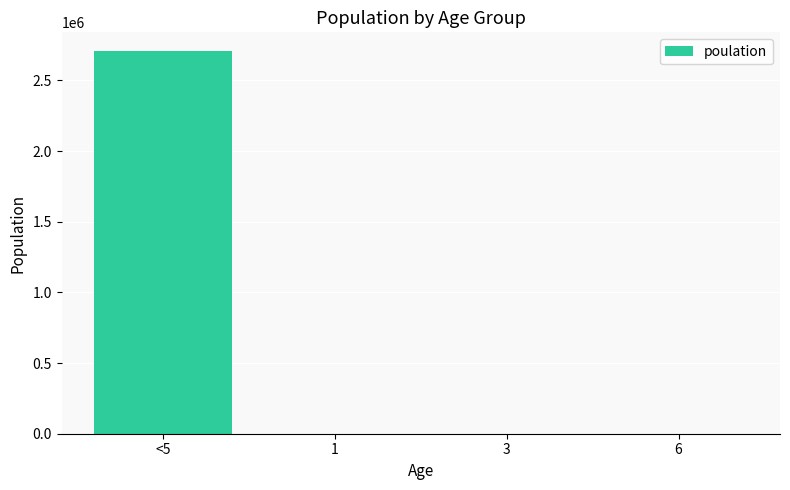

What is the sum of all values?

2704674